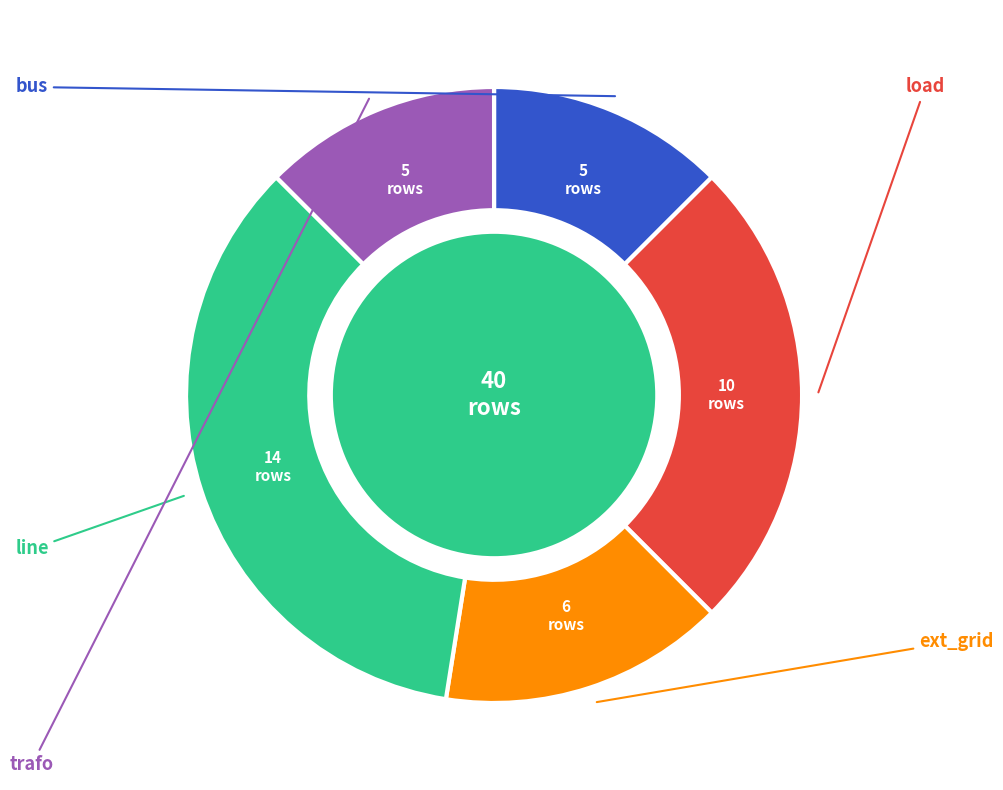

True or false: trafo accounts for 1% of the total.

False